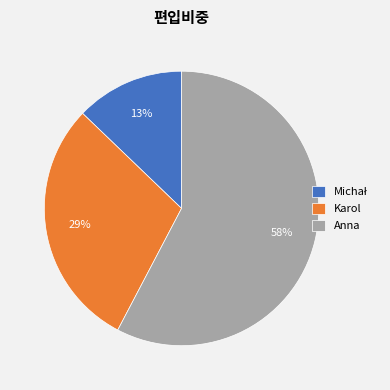

Which slice is the largest?

Anna